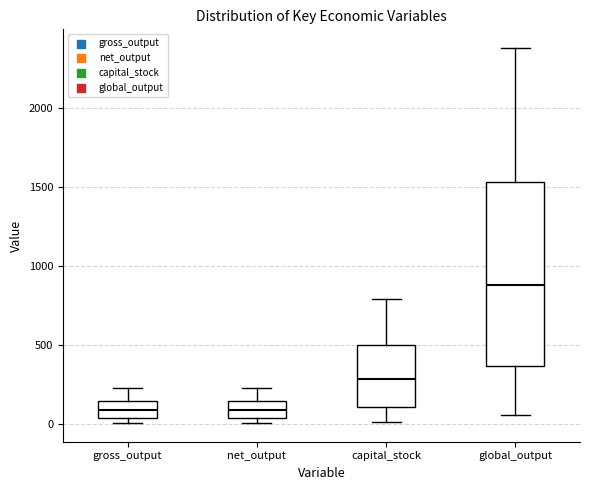

Which box is the tallest, from its lower edge to its upper edge?

global_output